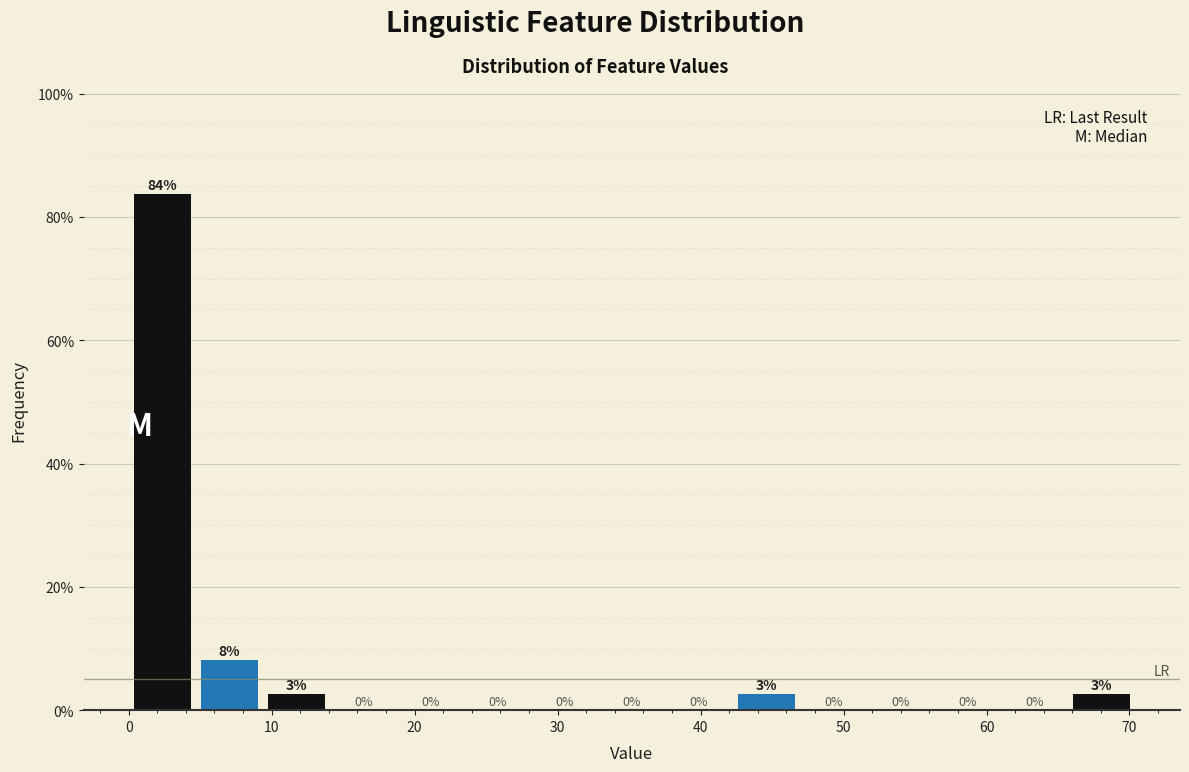

Which range on the x-axis has the tallest bar?

0 to 5